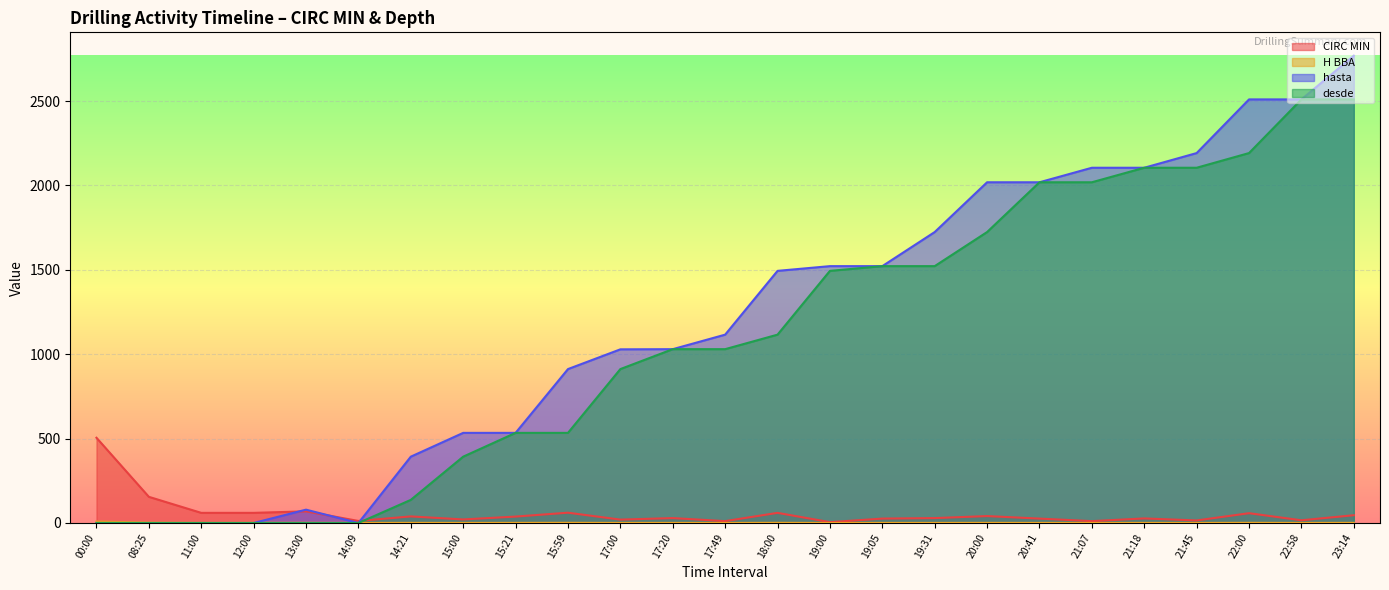

At which category is the sum across all series the highest?

23:14